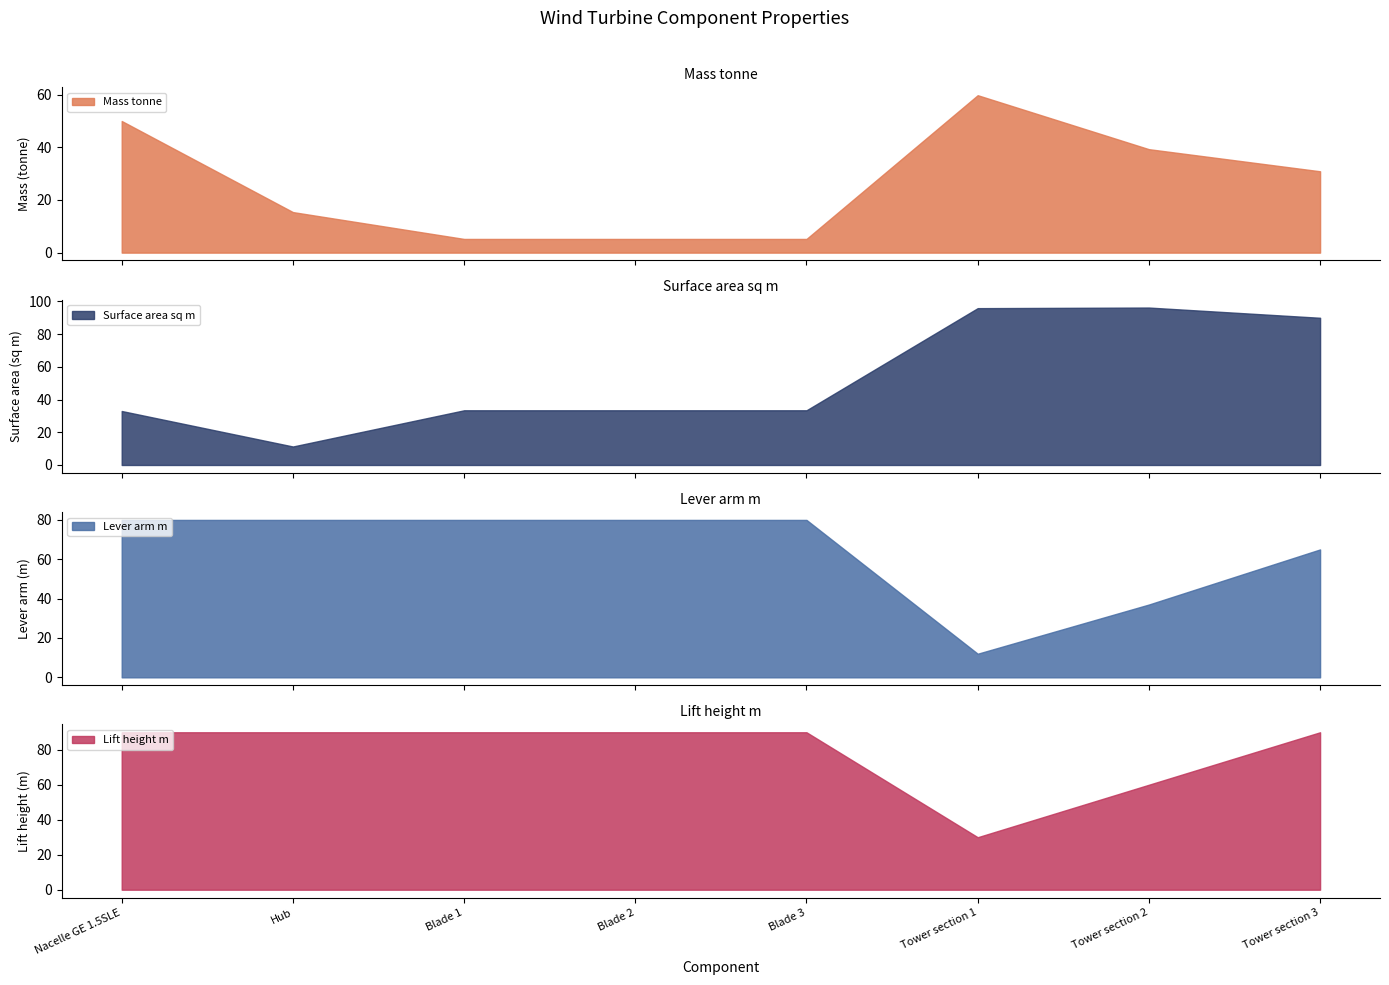

Read the Mass tonne value at Blade 1.

5.2